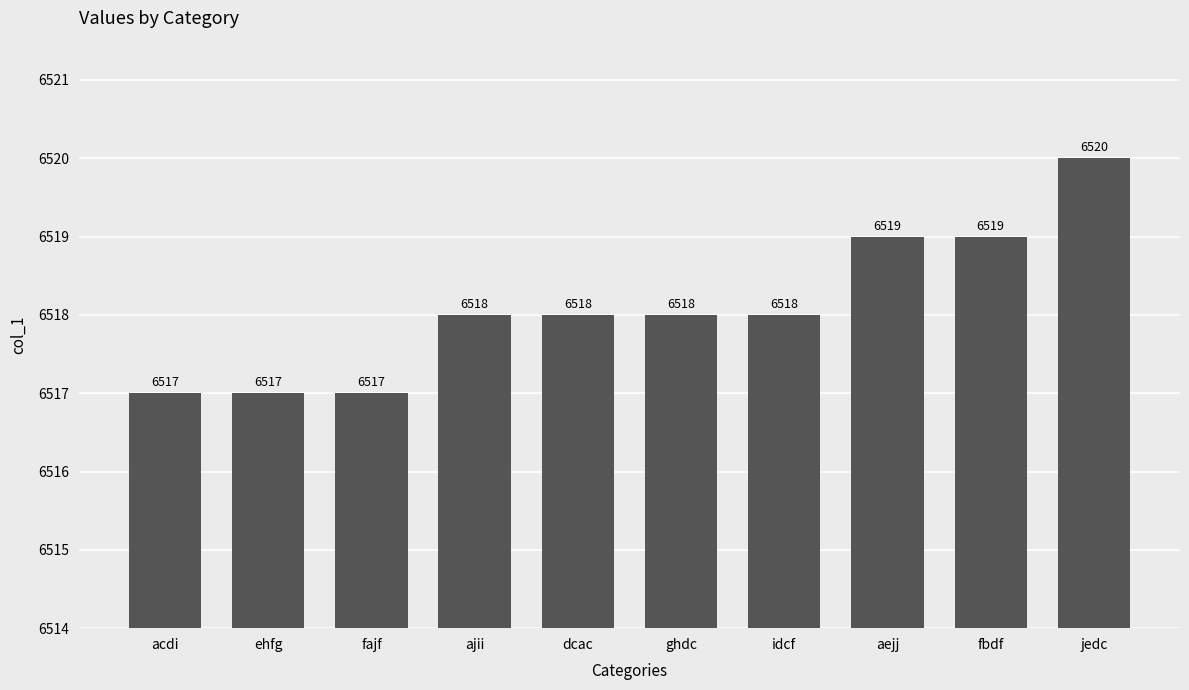

Reading left to right, list all the values displayed in this chart.

6517	6517	6517	6518	6518	6518	6518	6519	6519	6520